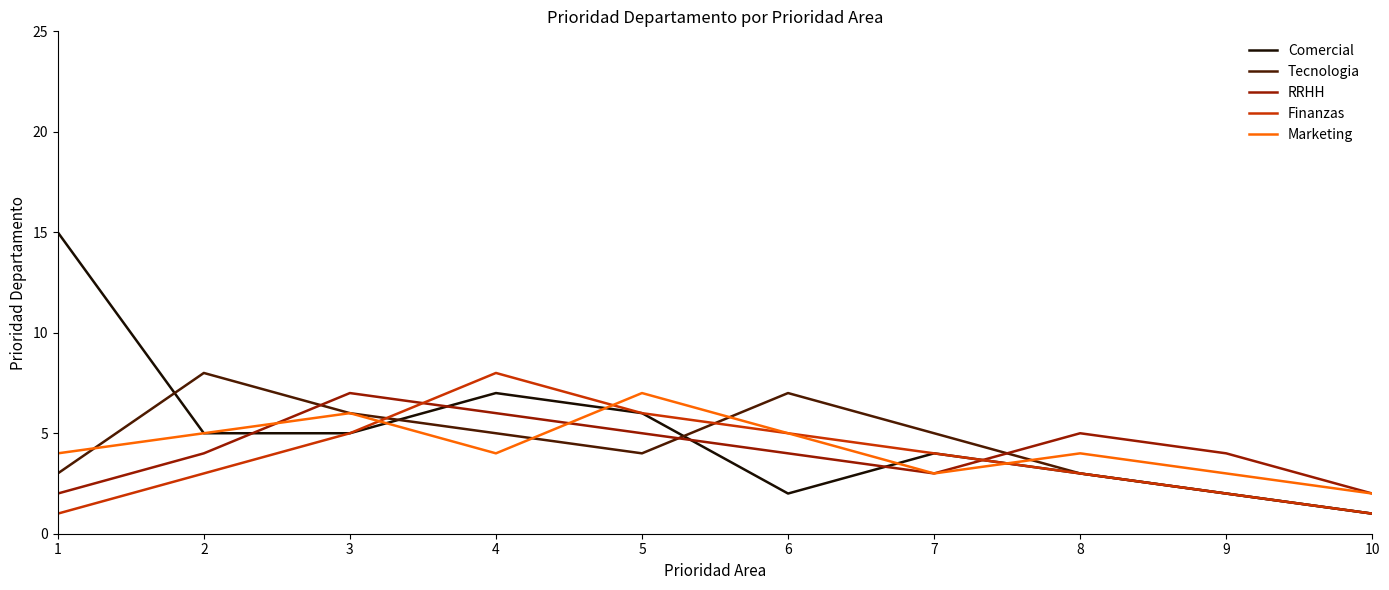

Between which two adjacent categories do Marketing and Finanzas first intersect?

3 and 4